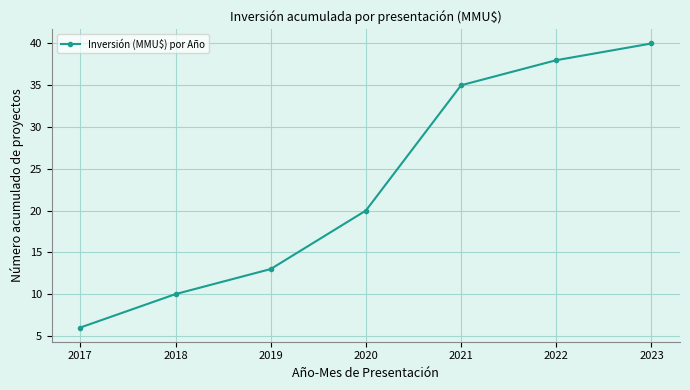

Reading left to right, extract all data points from this chart.

6	10	13	20	35	38	40